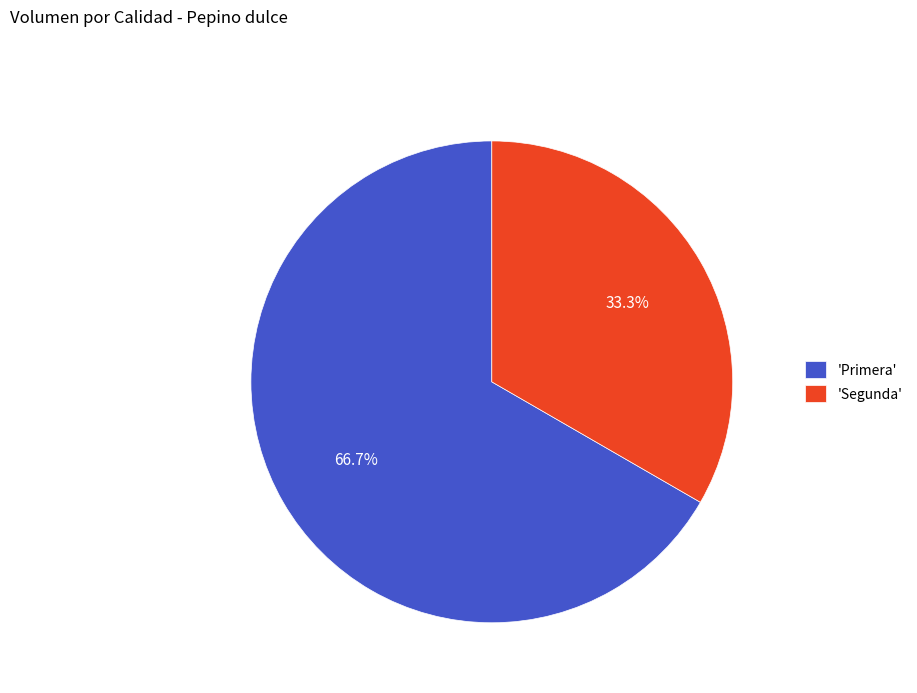

Rank the categories by value from highest to lowest.

'Primera', 'Segunda'